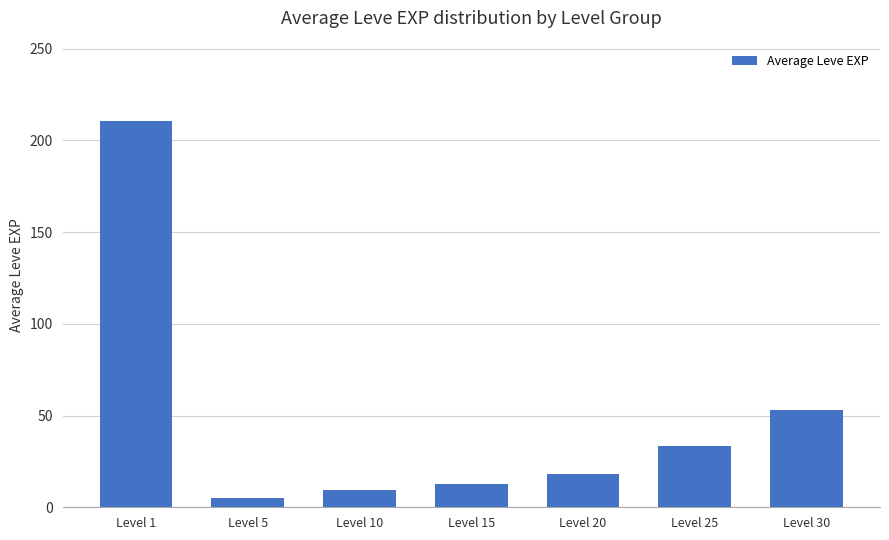

Reading right to left, what are all the values shown in this chart?

52.8	33.7	18.0	12.7	9.5	4.9	210.7